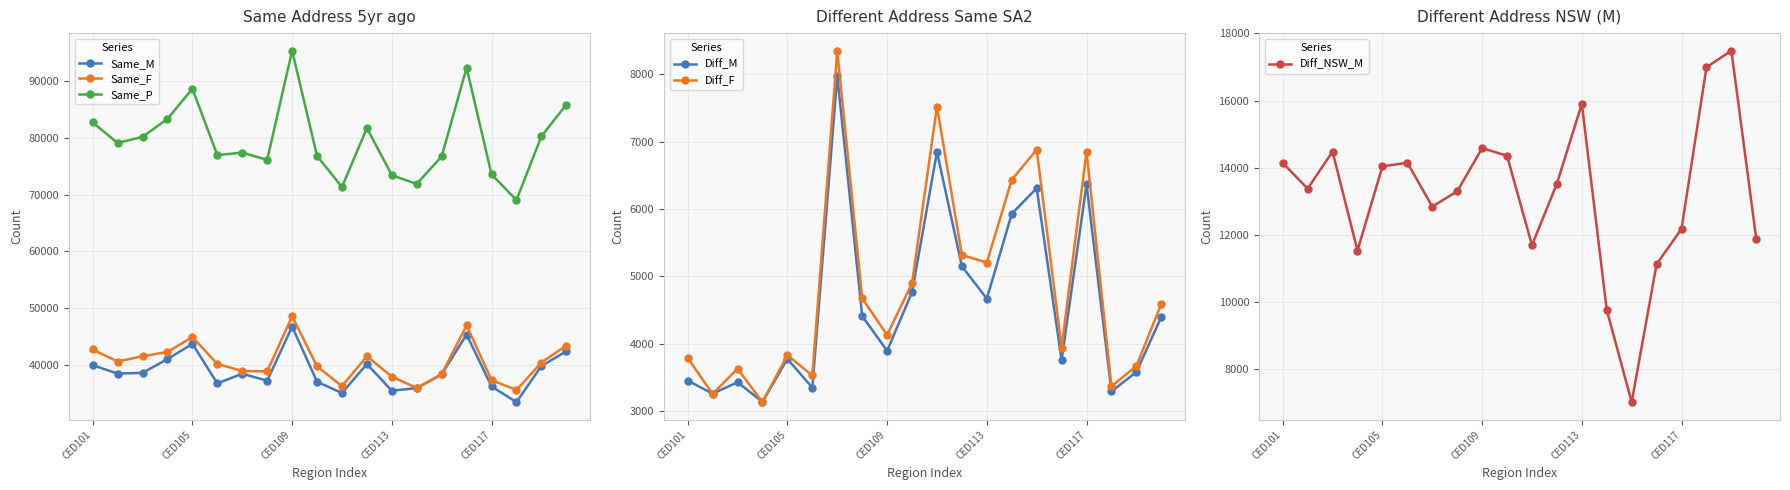

True or false: Diff_F has more than 1 points higher than both neighbors.

True